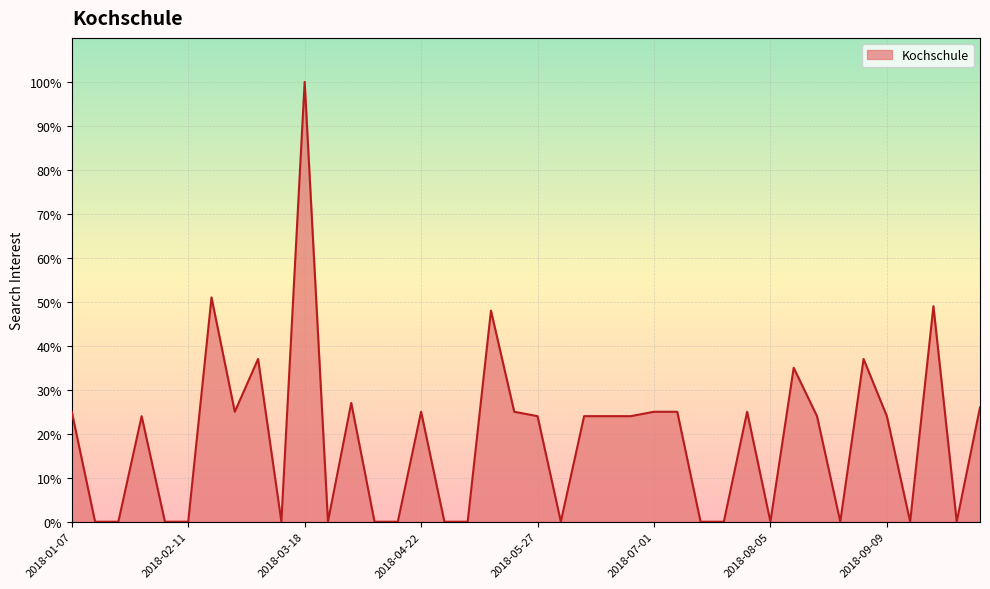

What is the greatest value displayed?

100